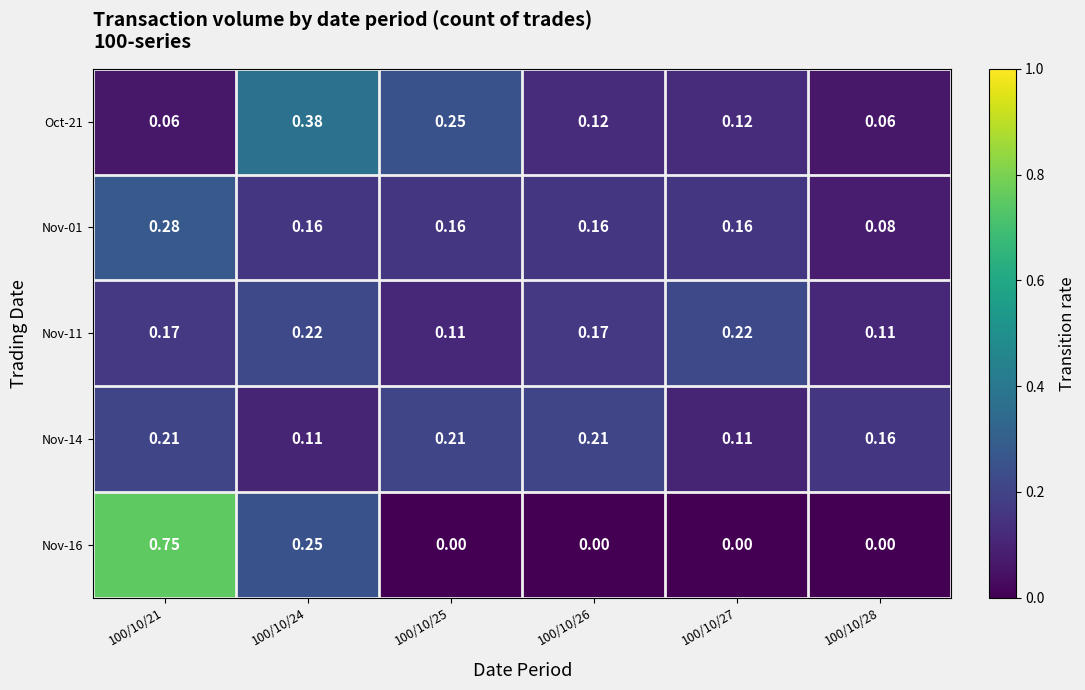

Is the value of Oct-21 at 100/10/24 greater than the value of Nov-14 at 100/10/21?

Yes